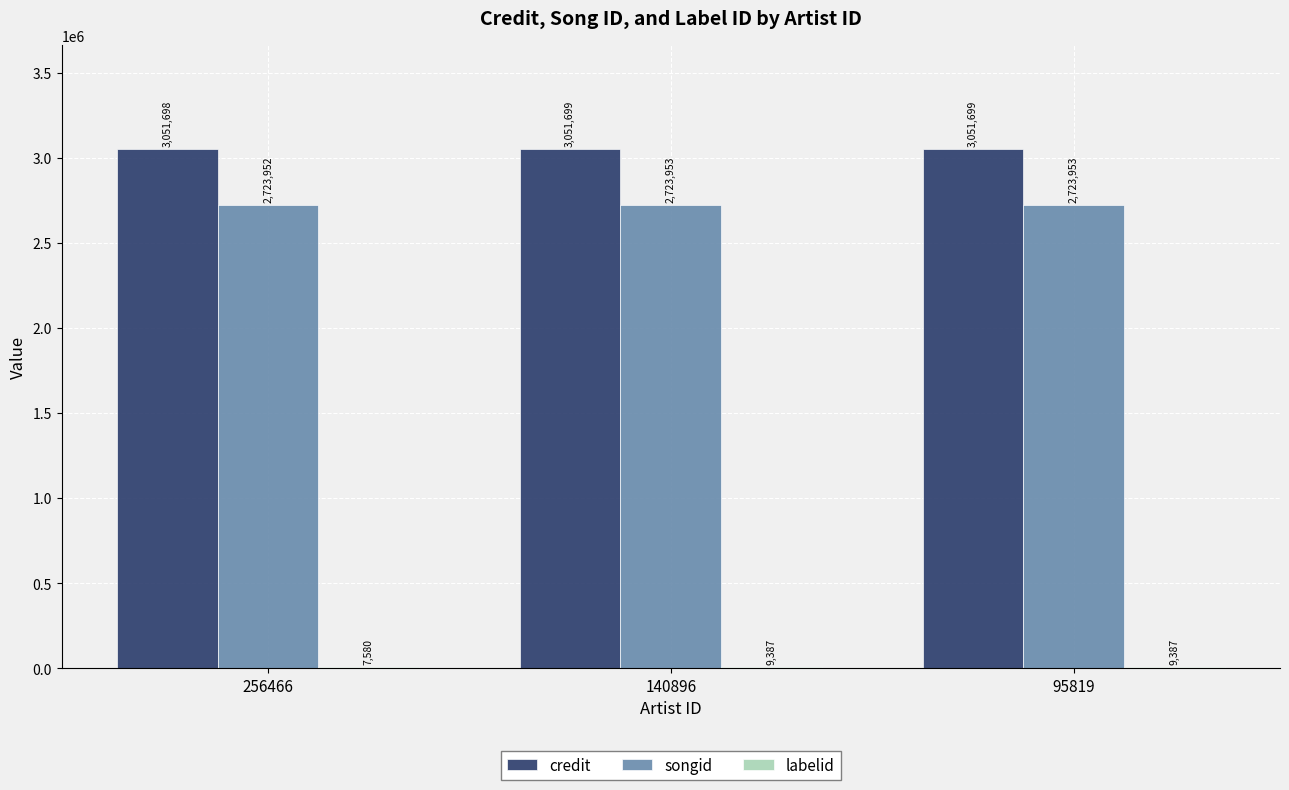

Where is credit nearest to the value 3051698?

256466